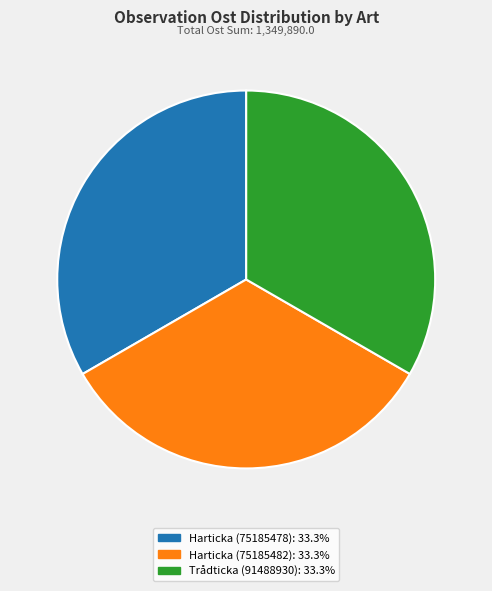

How many slices are in this pie chart?

3